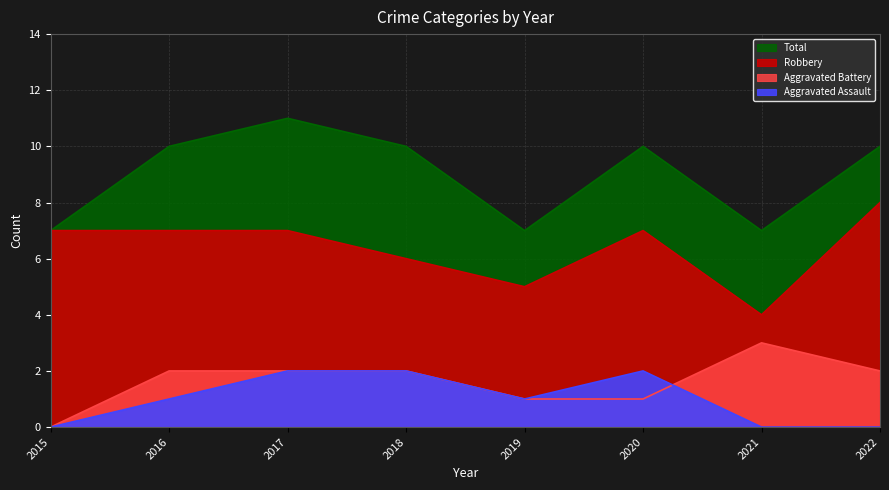

True or false: Total has a value of 3 at 2019.

False